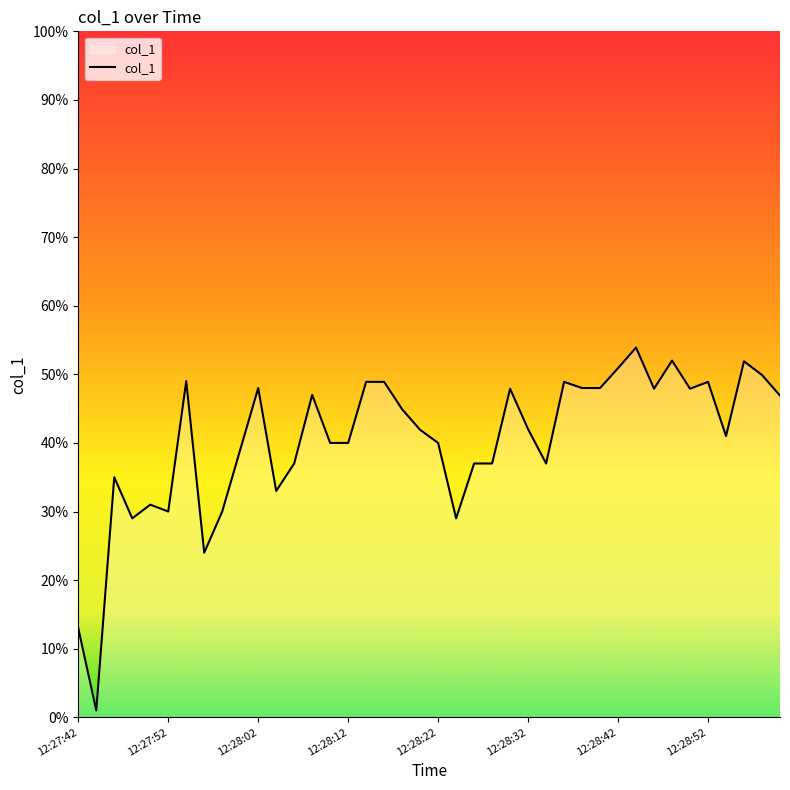

What is the maximum value shown in the chart?

53.9